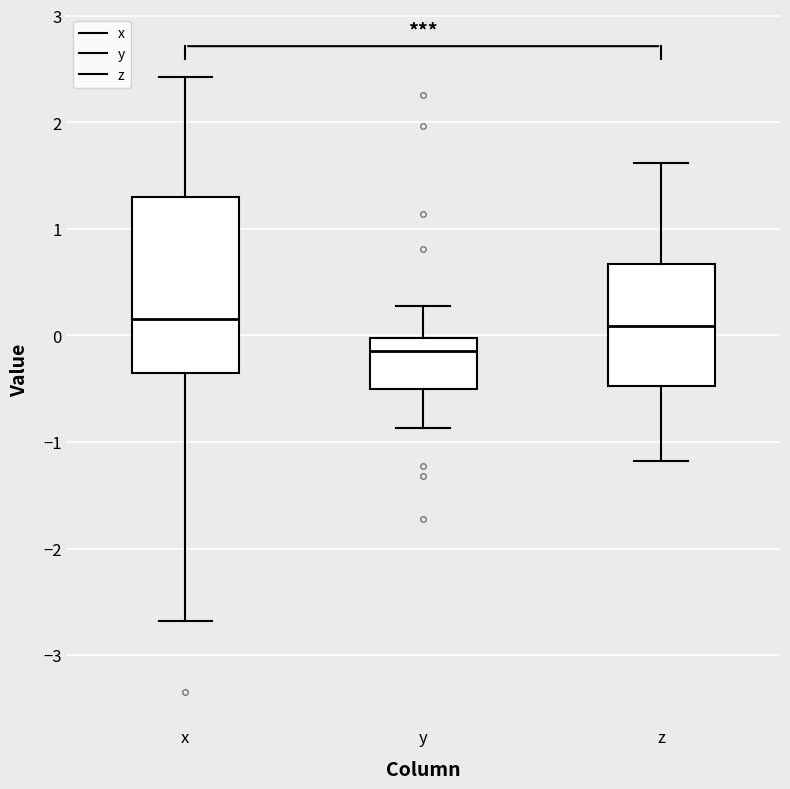

Reading left to right, read every box against the y-axis: the position of its median line, the range the box covers, and the ends of its whiskers. The values are not printed on the chart, so give them approximately, as read against the axis.

x: median 0.2, box -0.4 to 1.3, whiskers -2.7 to 2.4
y: median -0.1, box -0.5 to 0.0, whiskers -0.9 to 0.3
z: median 0.1, box -0.5 to 0.7, whiskers -1.2 to 1.6